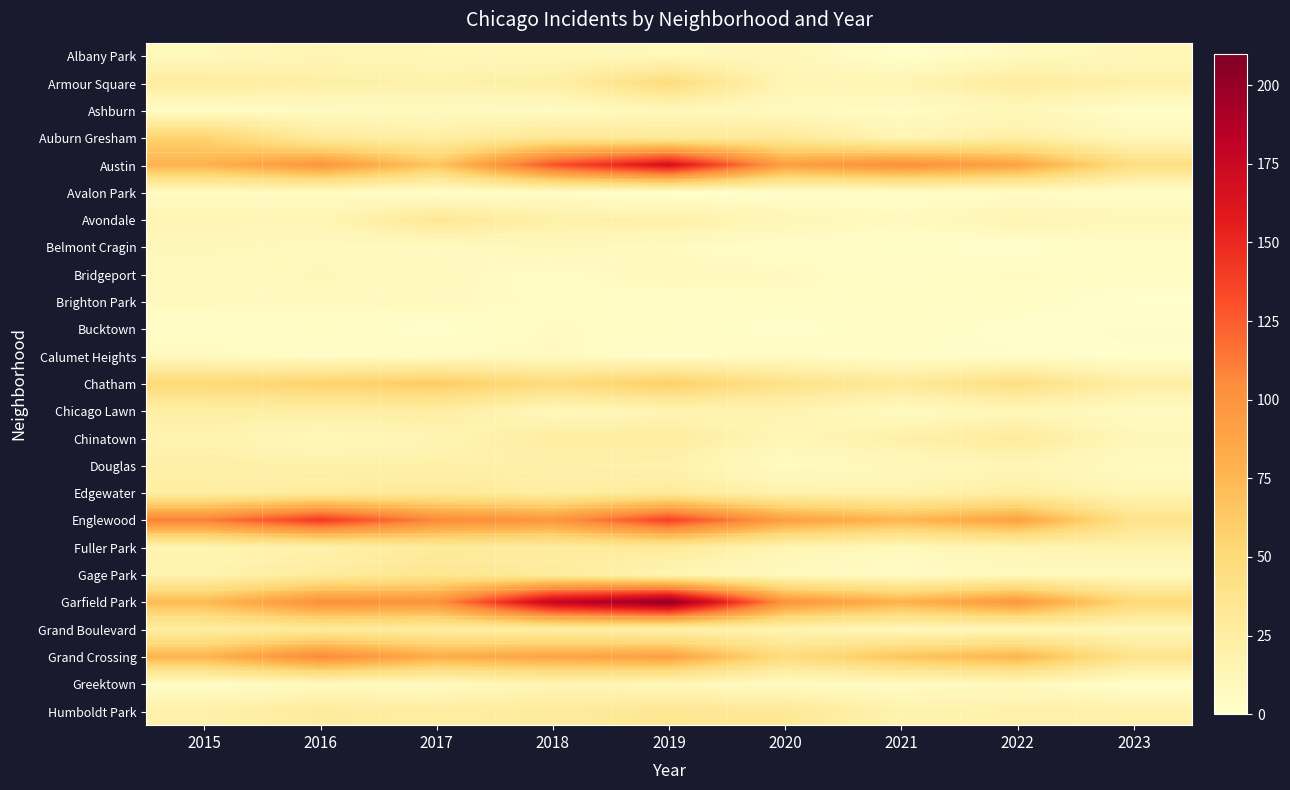

At which category is the sum across all series the highest?

2019